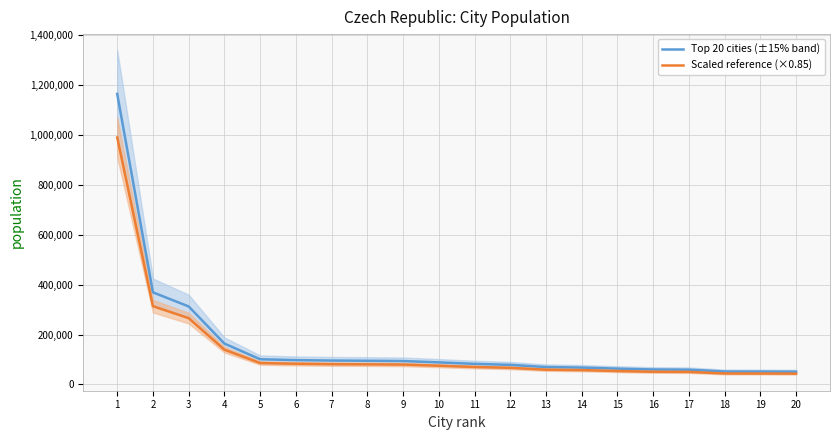

Reading right to left, extract all data points from this chart.

Top 20 cities (±15% band): 20=51223.0	19=51807.0	18=52058.0	17=59416.0	16=60252.0	15=63677.0	14=67905.0	13=70003.0	12=78759.0	11=82768.0	10=88741.0	9=94105.0	8=95195.0	7=96053.0	6=97770.0	5=101268.0	4=164180.0	3=313088.0	2=369559.0	1=1165581.0
Scaled reference (×0.85): 20=43539.5	19=44035.9	18=44249.3	17=50503.6	16=51214.2	15=54125.4	14=57719.2	13=59502.5	12=66945.1	11=70352.8	10=75429.8	9=79989.2	8=80915.8	7=81645.1	6=83104.5	5=86077.8	4=139553.0	3=266124.8	2=314125.1	1=990743.8